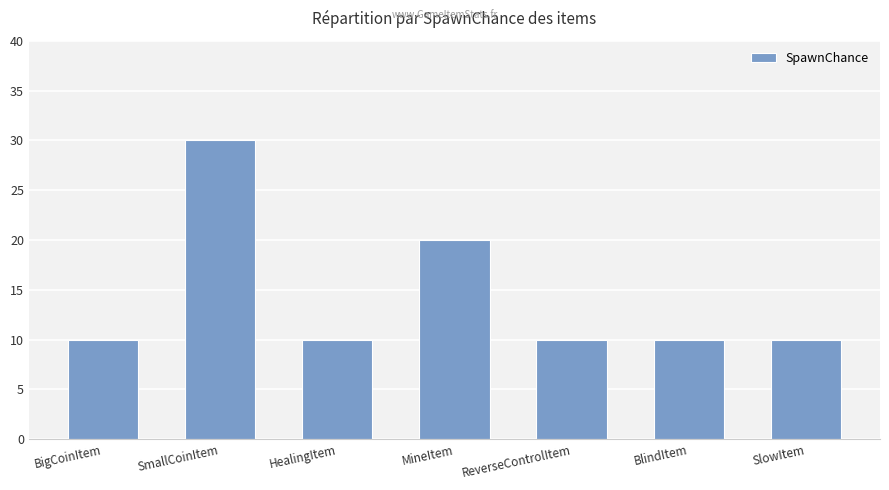

Reading left to right, transcribe all the data shown in this chart.

10	30	10	20	10	10	10